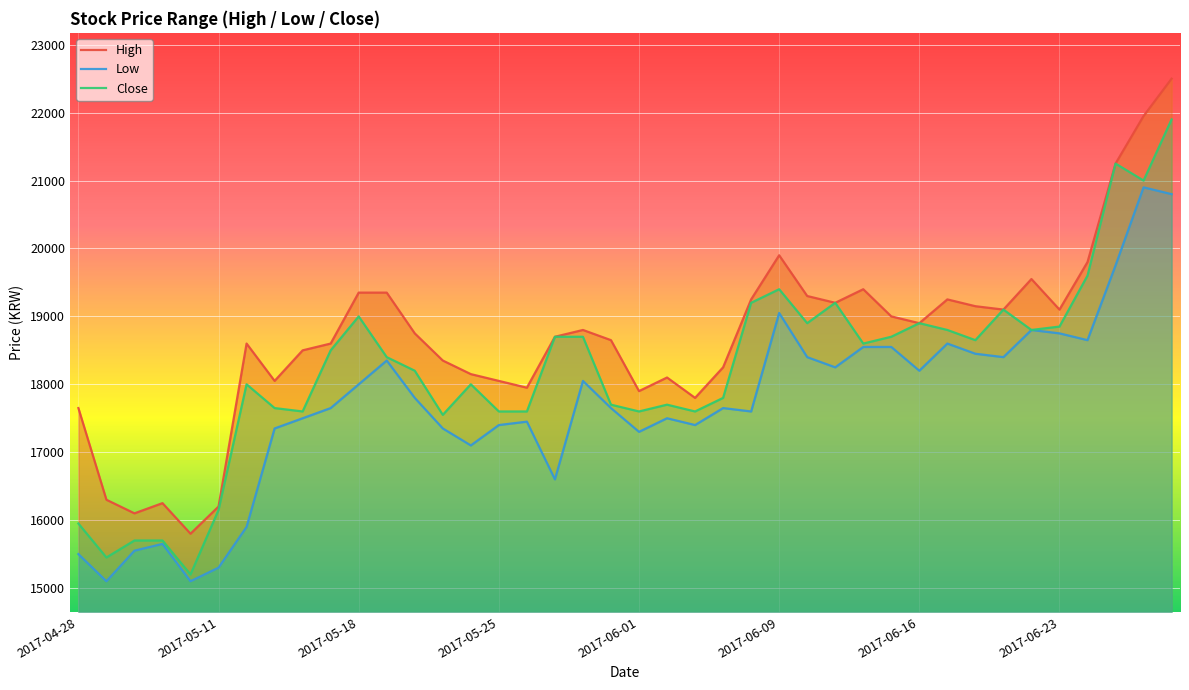

True or false: Low and High cross at least once.

False